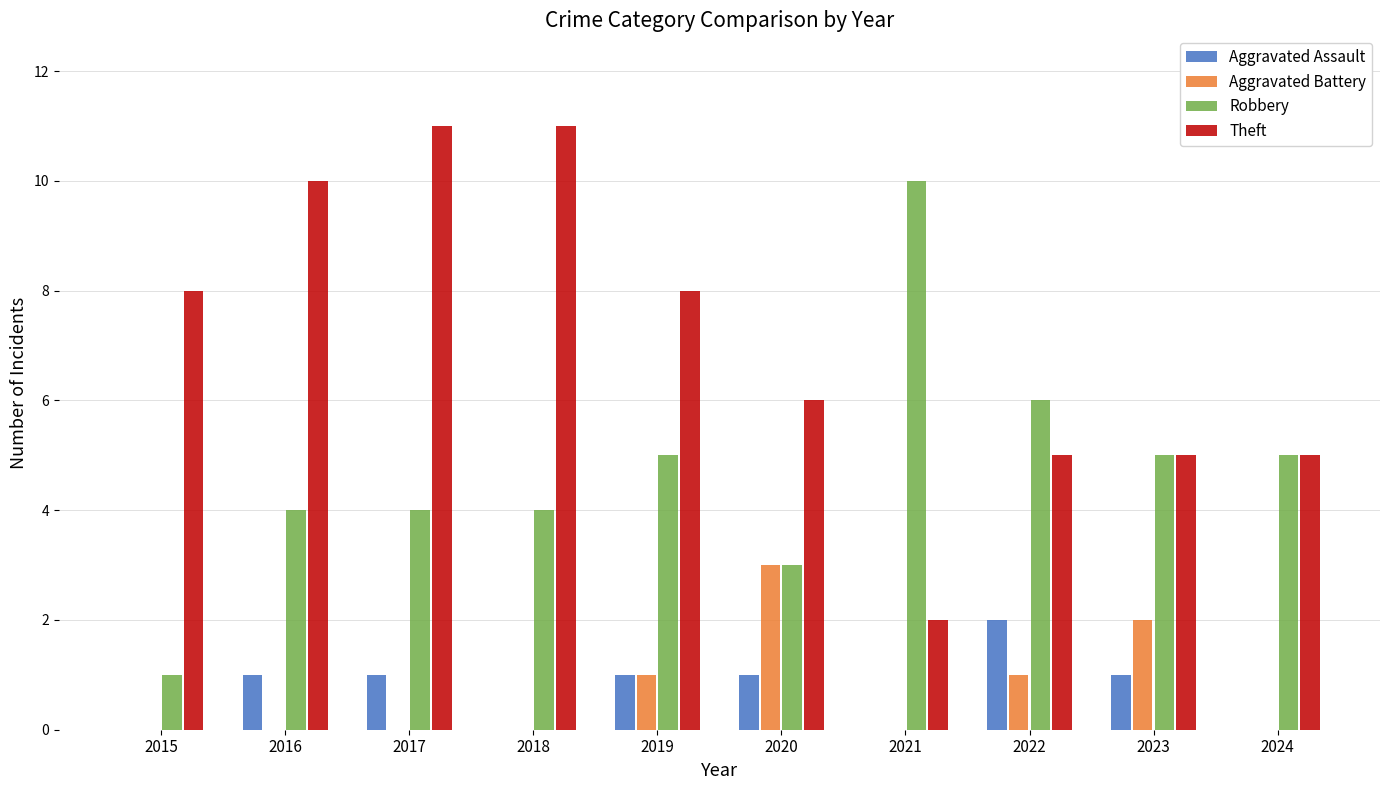

Which series has the largest total across all categories?

Theft